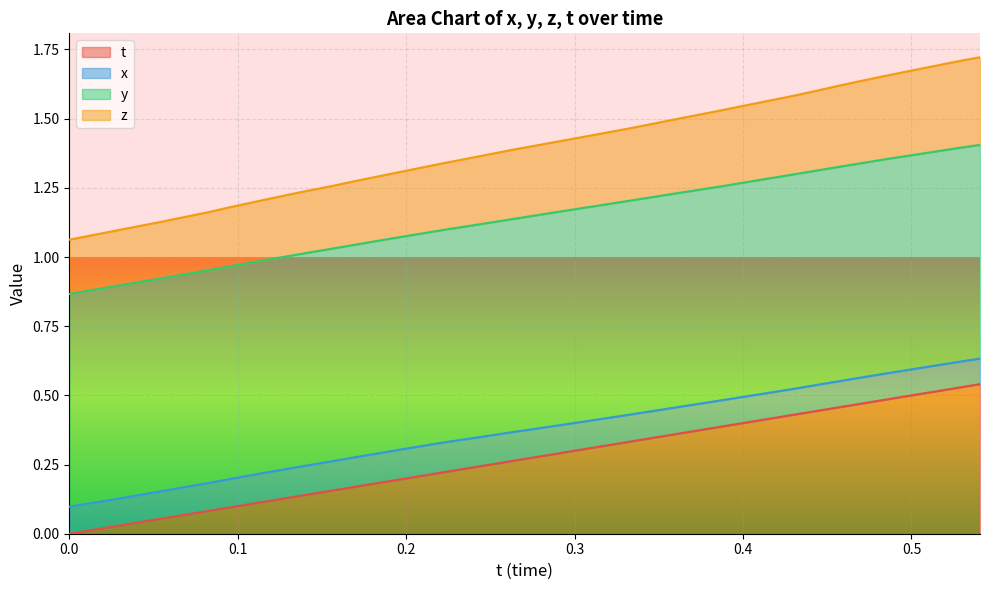

How many positive values does the t series have?

39